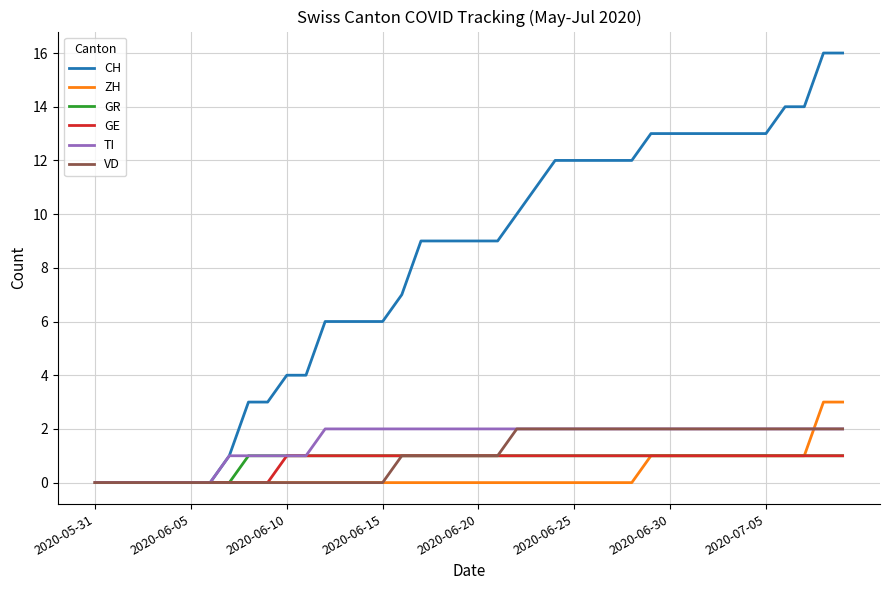

Which series has the widest spread of values?

CH